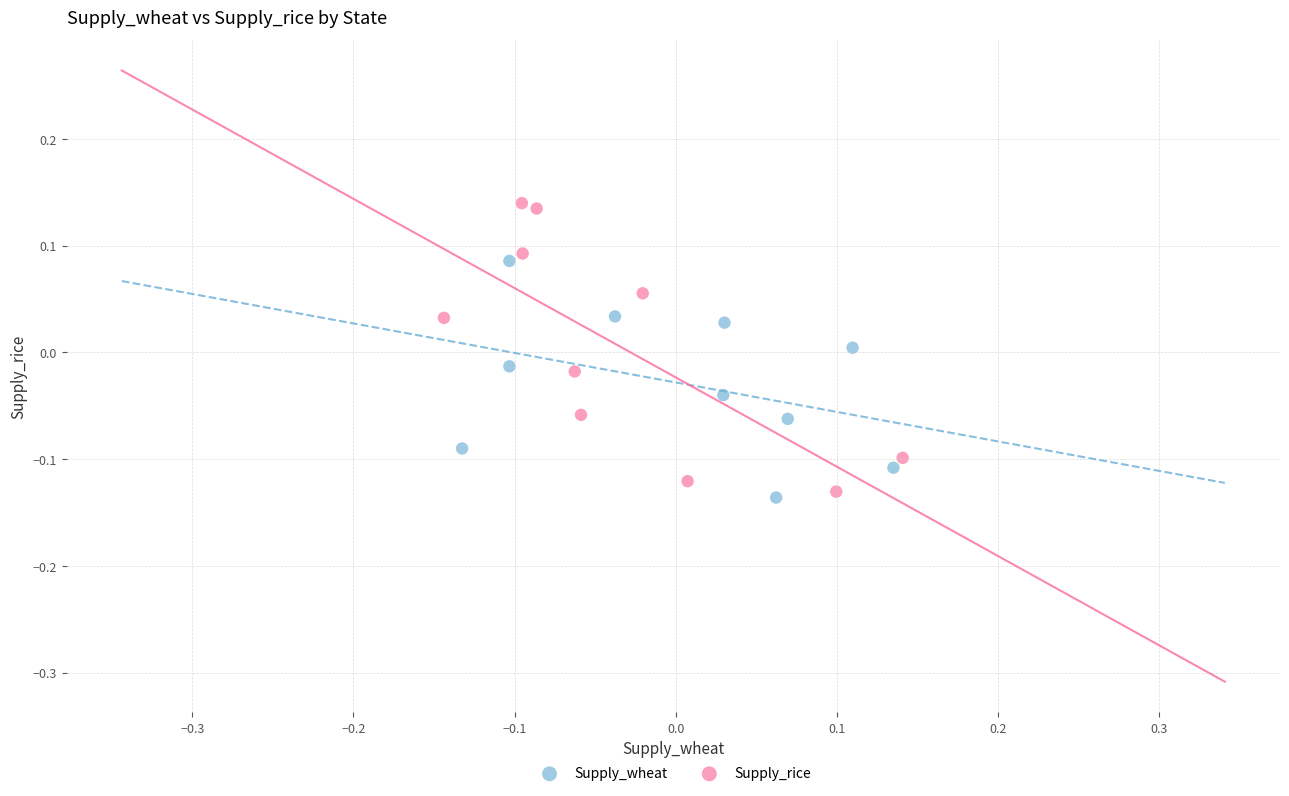

Which series has the largest Y range (max minus min)?

Supply_rice